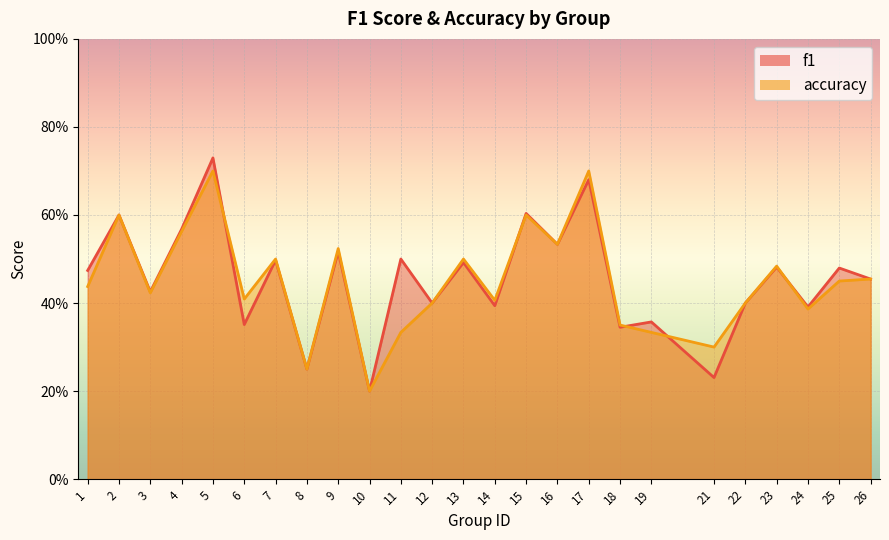

Where do accuracy and f1 first cross each other?

5 and 6